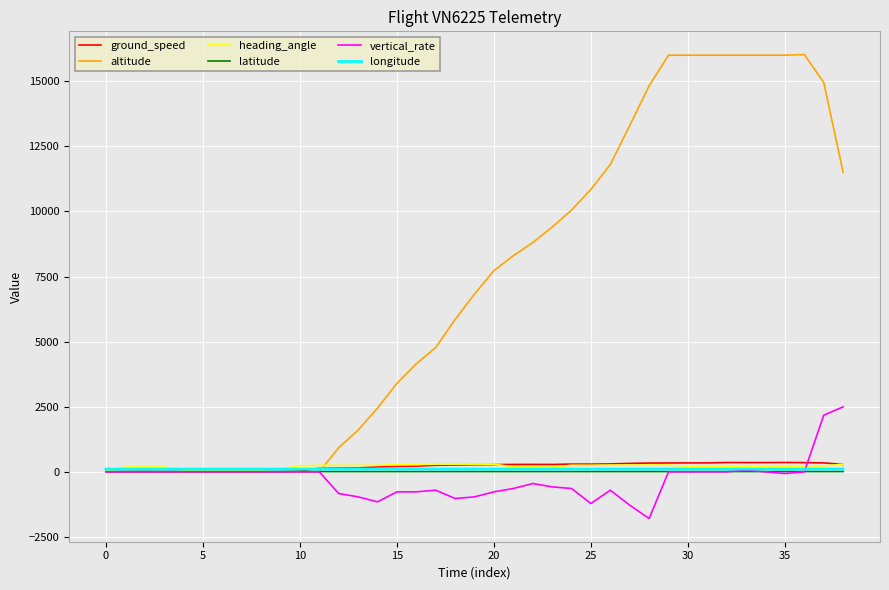

Which series has the largest range (max minus min)?

altitude